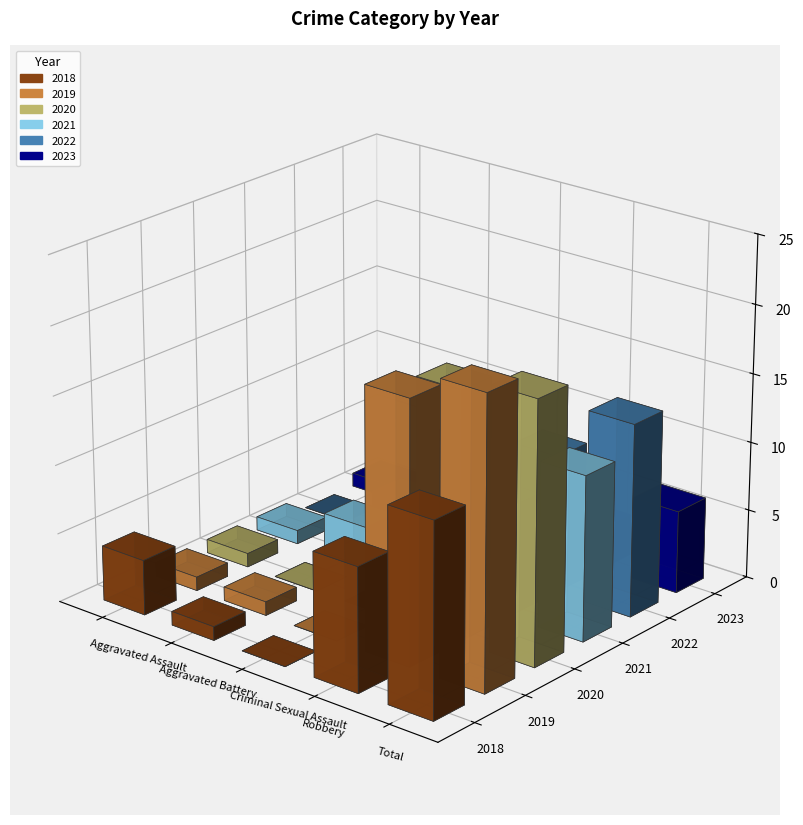

Are the bars grouped side by side (vs. stacked)?

Yes